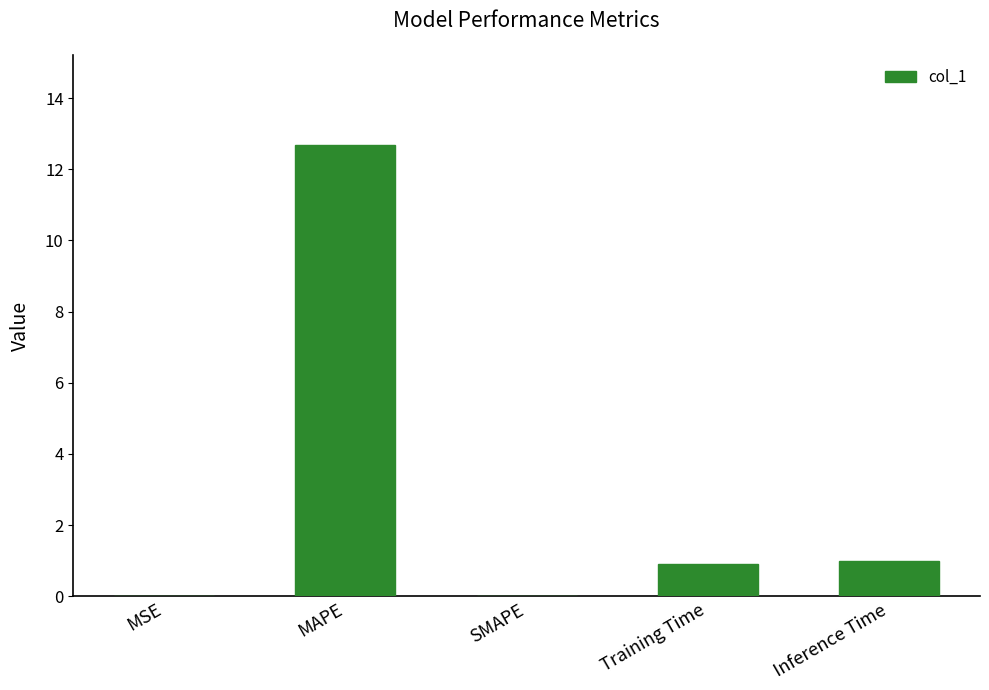

The value at MAPE is 19.7. True or false?

False